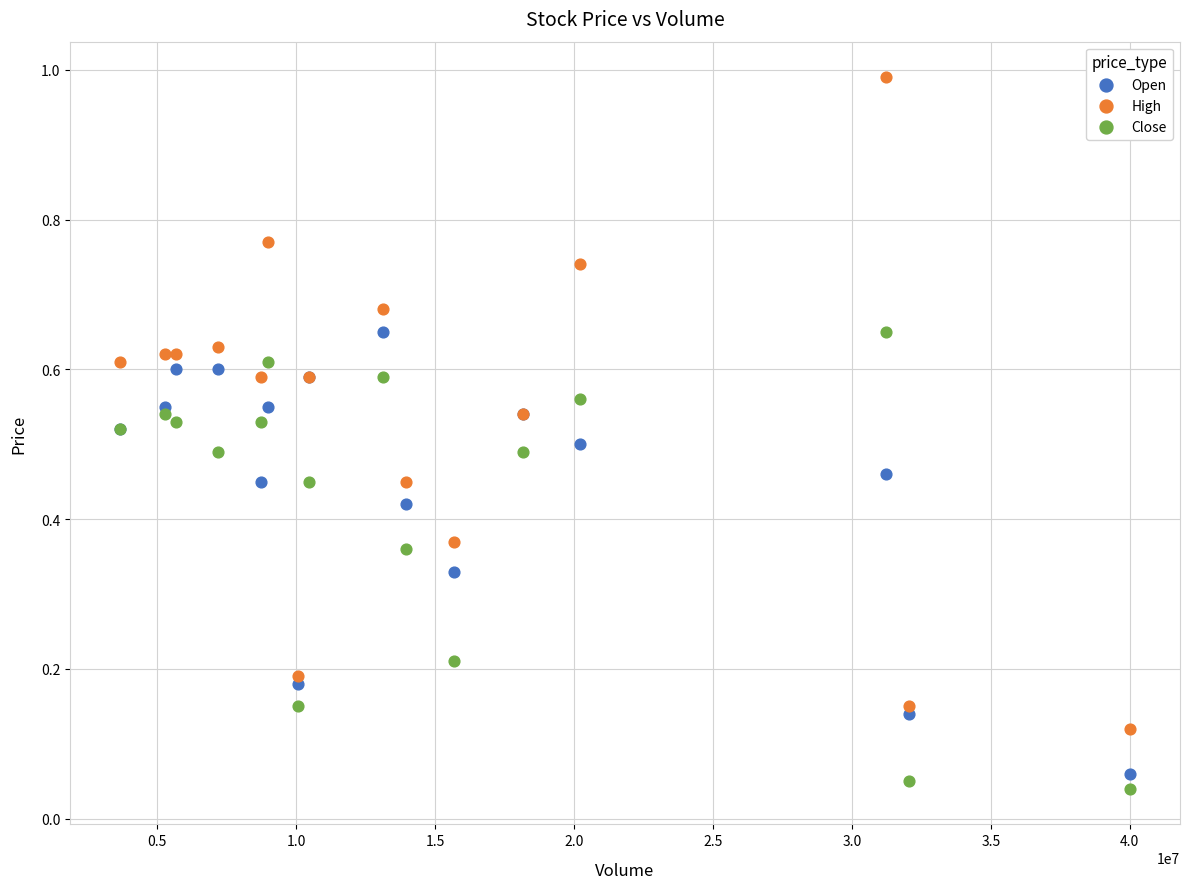

Which series has the largest Y range (max minus min)?

High